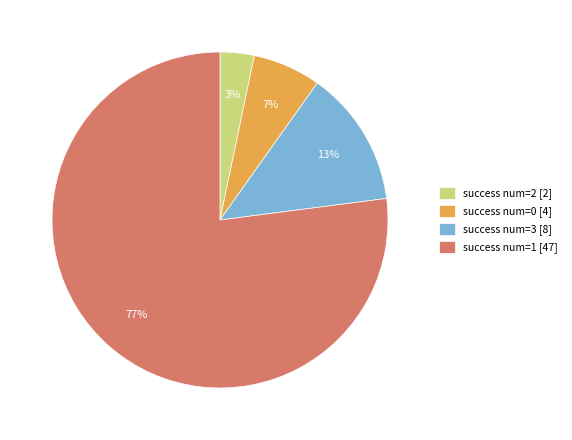

True or false: success num=3 [8] accounts for 13% of the total.

True